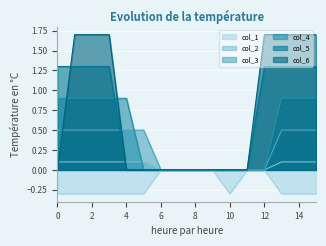

What is the greatest value displayed?

1.7